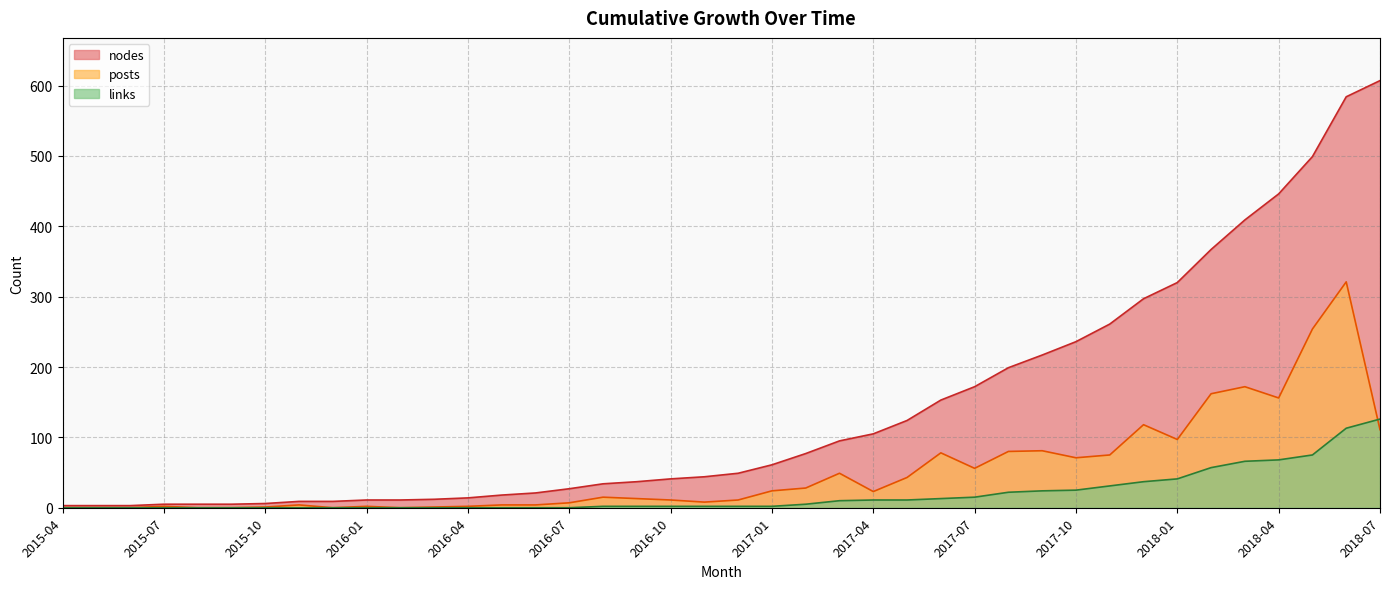

Rank the series by their average value, from highest to lowest.

nodes, posts, links